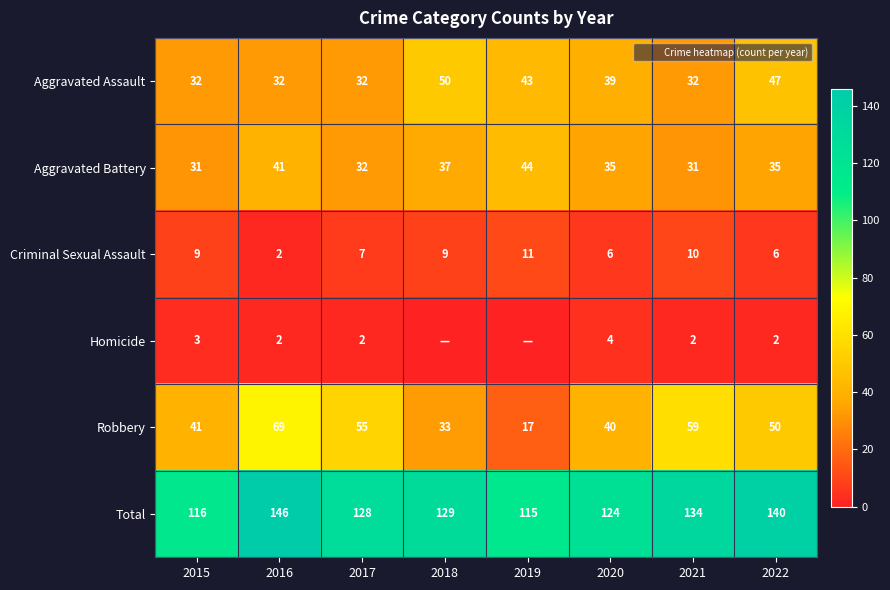

What is the total value across all series at 2017?

256